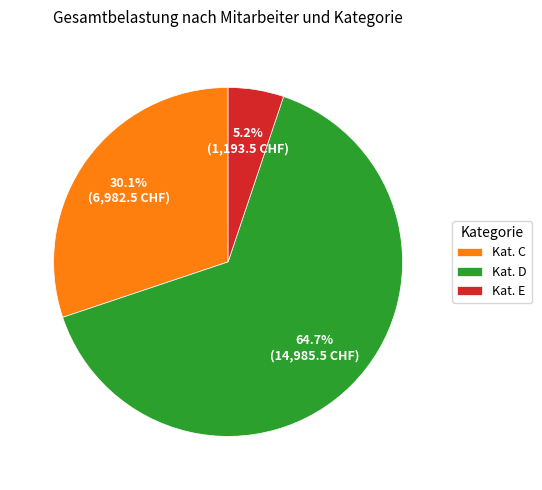

Rank the categories by value from lowest to highest.

Kat. E, Kat. C, Kat. D